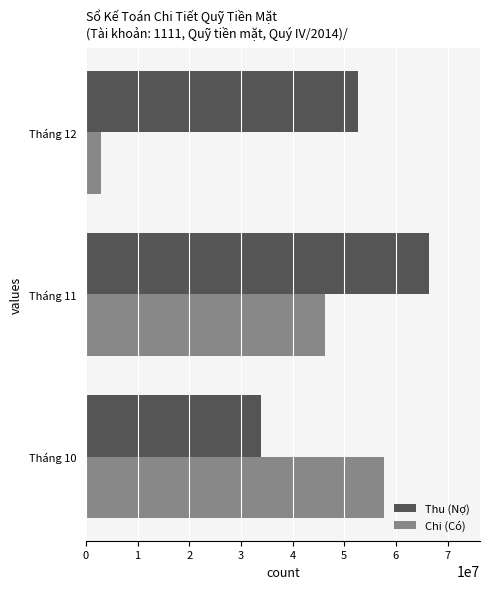

List the series in order of their peak value, highest first.

Thu (Nợ), Chi (Có)